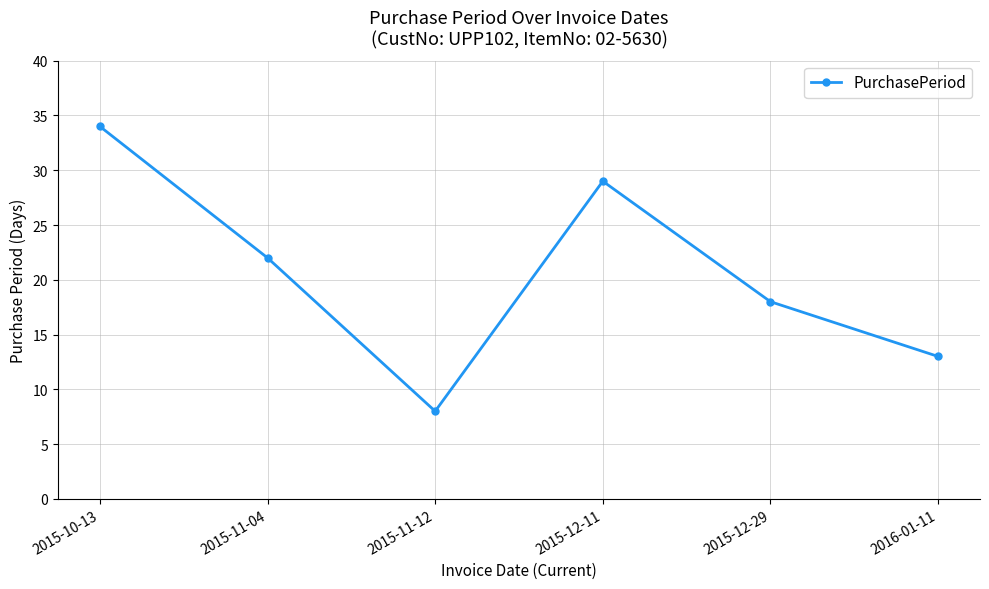

What is the label of the 4th point from the right?

2015-11-12